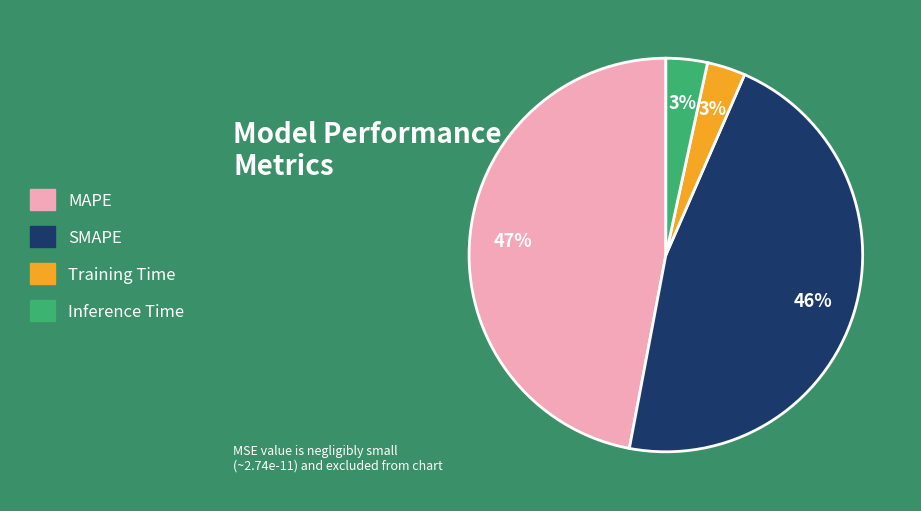

Which has a higher value, Training Time or MAPE?

MAPE